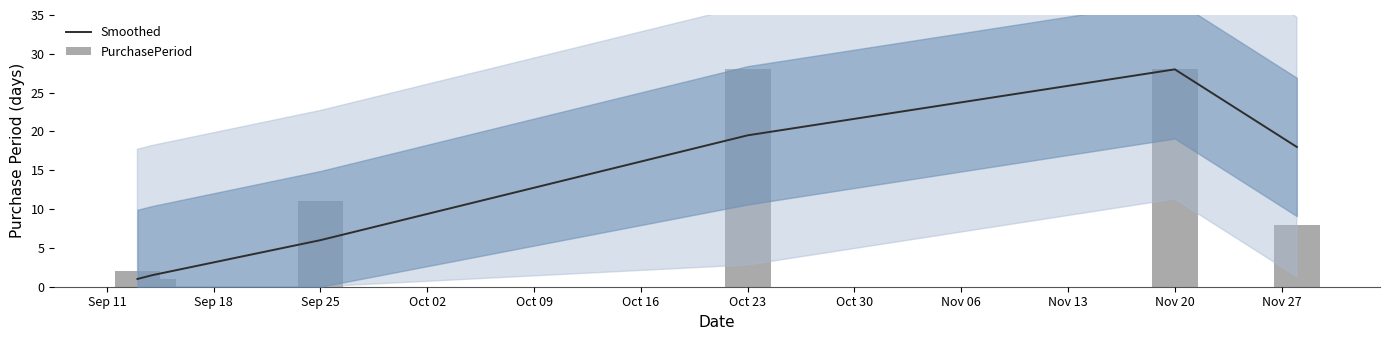

At Sep 18, list the series in order from smallest to largest.

PurchasePeriod, Smoothed